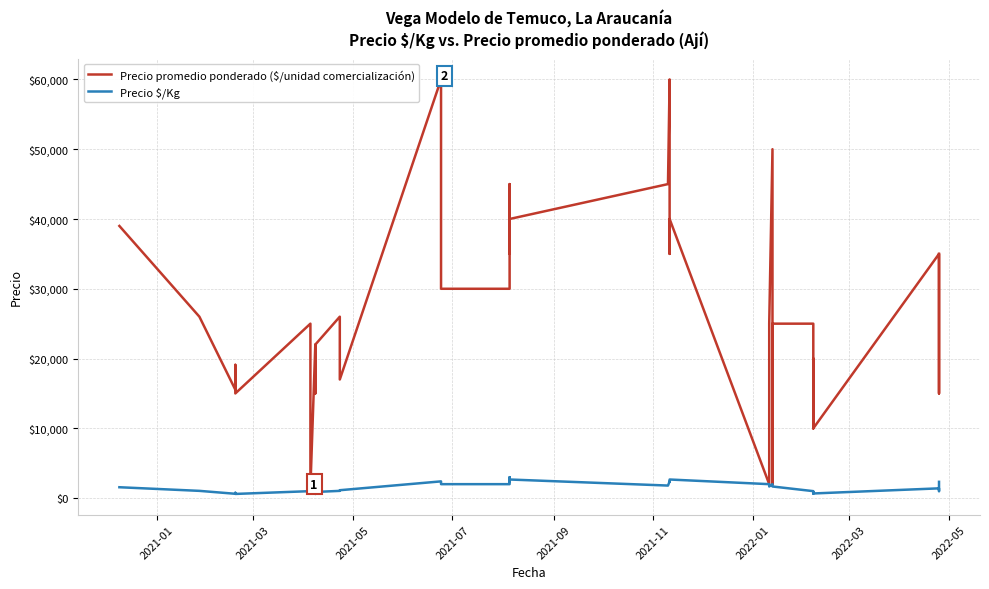

Reading left to right, list all the values displayed in this chart.

Precio promedio ponderado ($/unidad comercialización): 39000	26000	15542	19100	15000	25000	22508	1500	22000	15000	22000	26000	17000	60000	30000	30000	30000	35000	40000	35000	45000	40000	45000	60000	35000	40000	2000	25000	50000	2000	25000	25000	10000	20000	13000	10000	35000	15000	35000	35000
Precio $/Kg: 1560	1040	622	764	600	1000	900	1500	880	600	880	1040	1133	2400	2000	2000	2000	2333	2667	2333	3000	2667	1800	2400	2333	2667	2000	1667	2000	2000	1667	1000	667	800	867	667	1400	1000	1400	2333